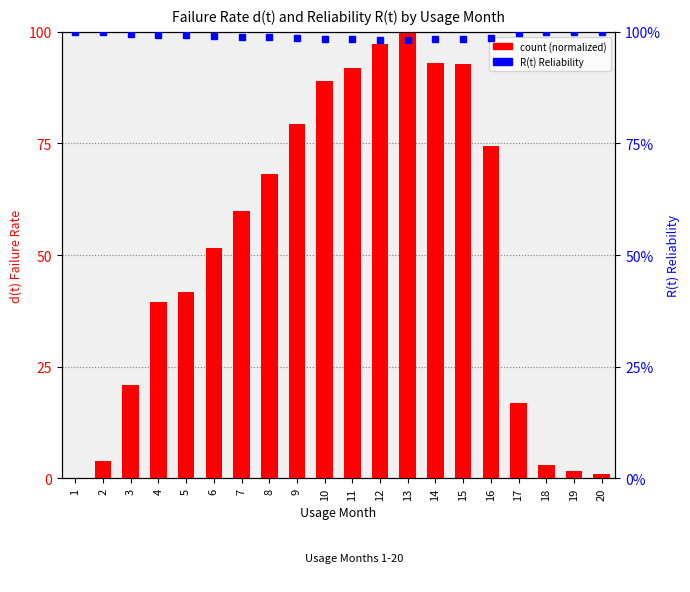

At which category is the sum across all series the highest?

13